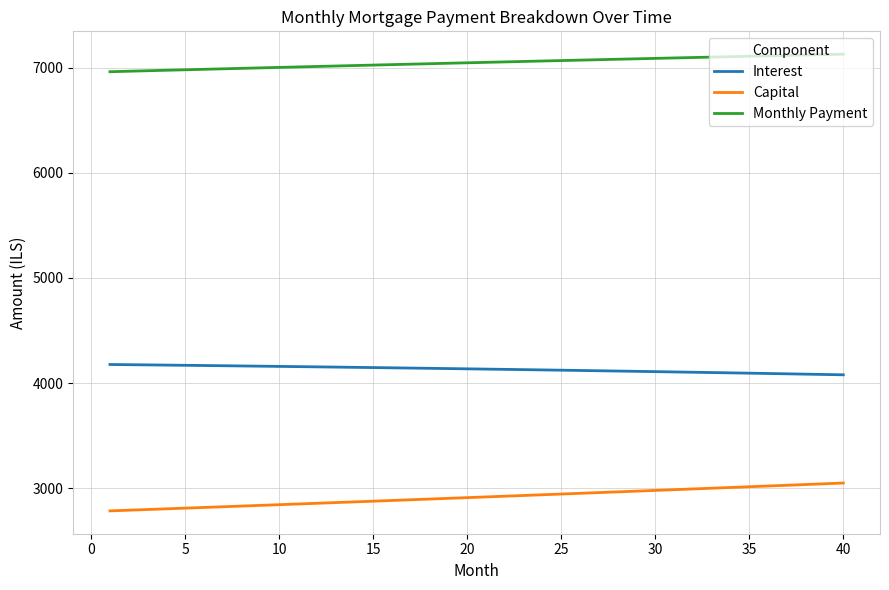

Which series has the widest spread of values?

Capital